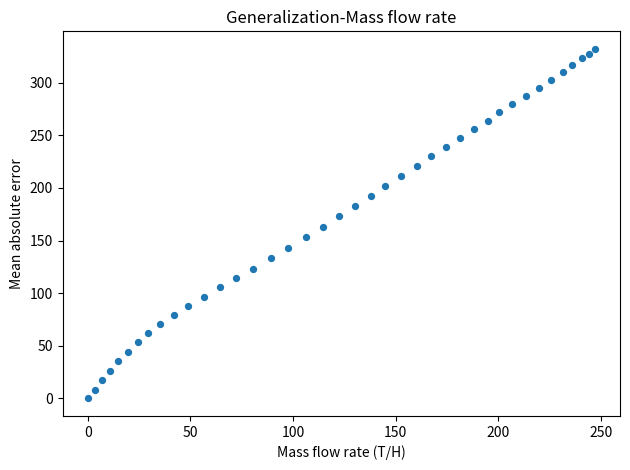

What is the range of X values (max minus min)?

246.9